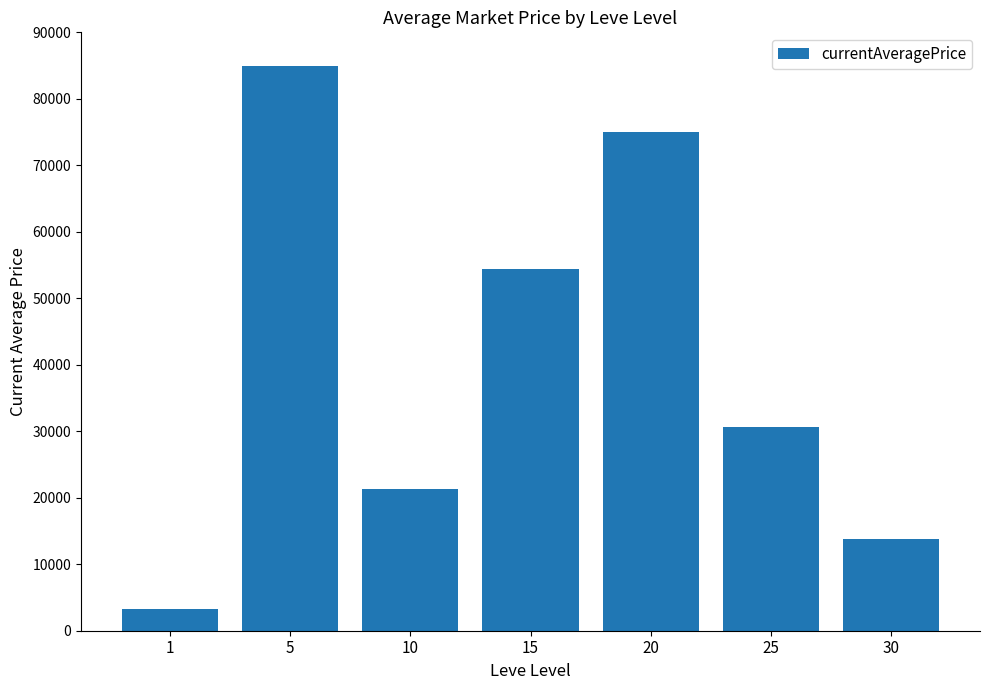

Rank the categories by value from highest to lowest.

5, 20, 15, 25, 10, 30, 1